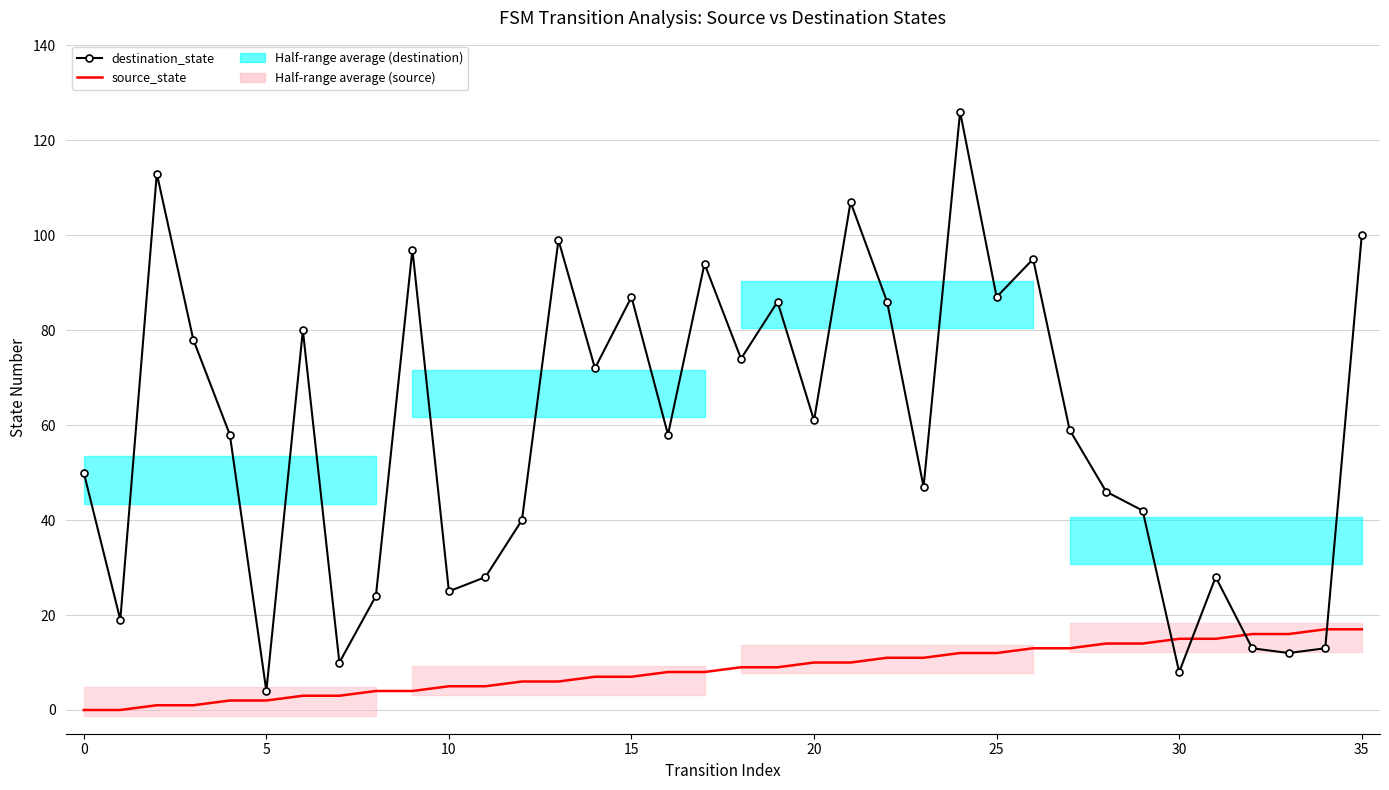

At which label does source_state first exceed 9?

20